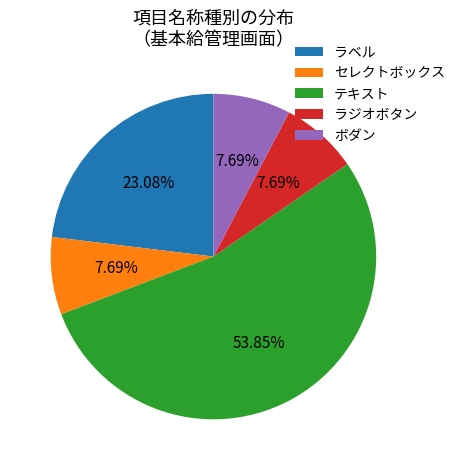

Is the sum of ボダン and セレクトボックス greater than half?

No